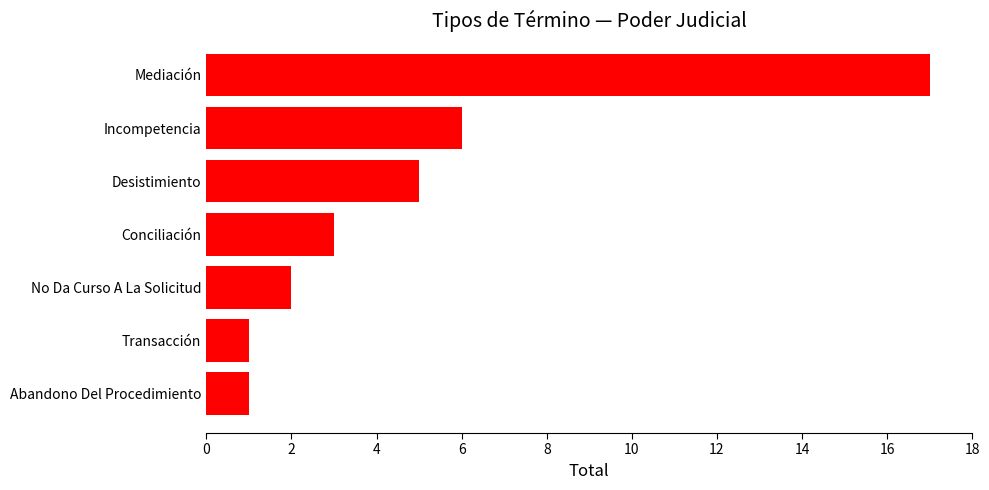

The chart shows a value of 2 at Transacción. True or false?

False